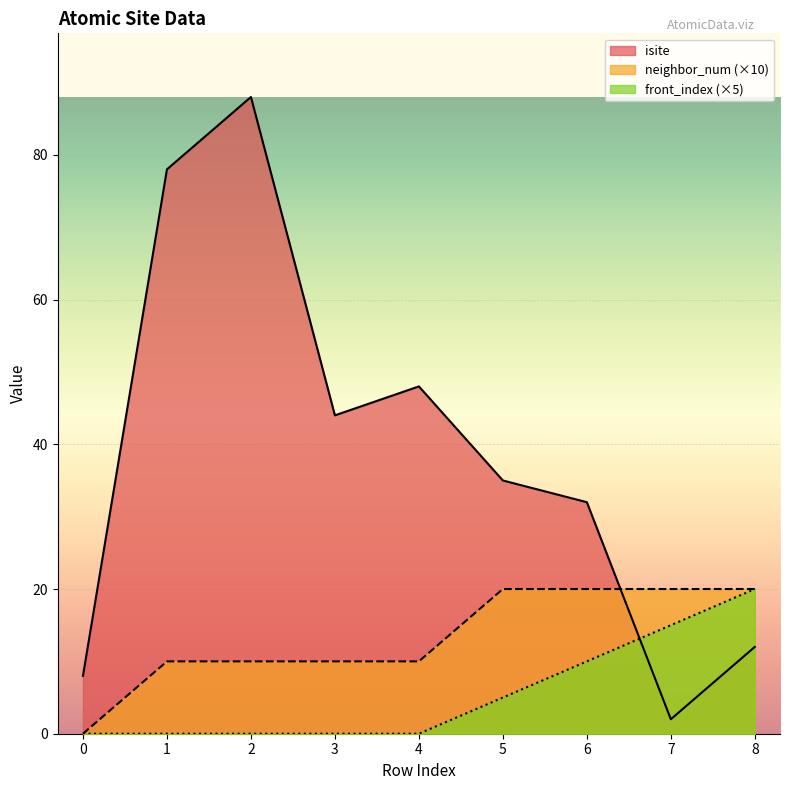

How many values in the front_index series exceed 0?

4